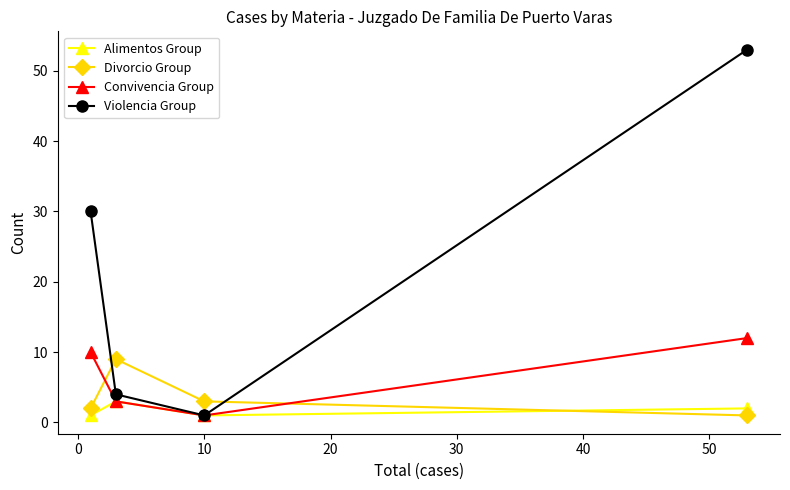

Which series ends up on top after the final intersection of Convivencia Group and Divorcio Group?

Convivencia Group